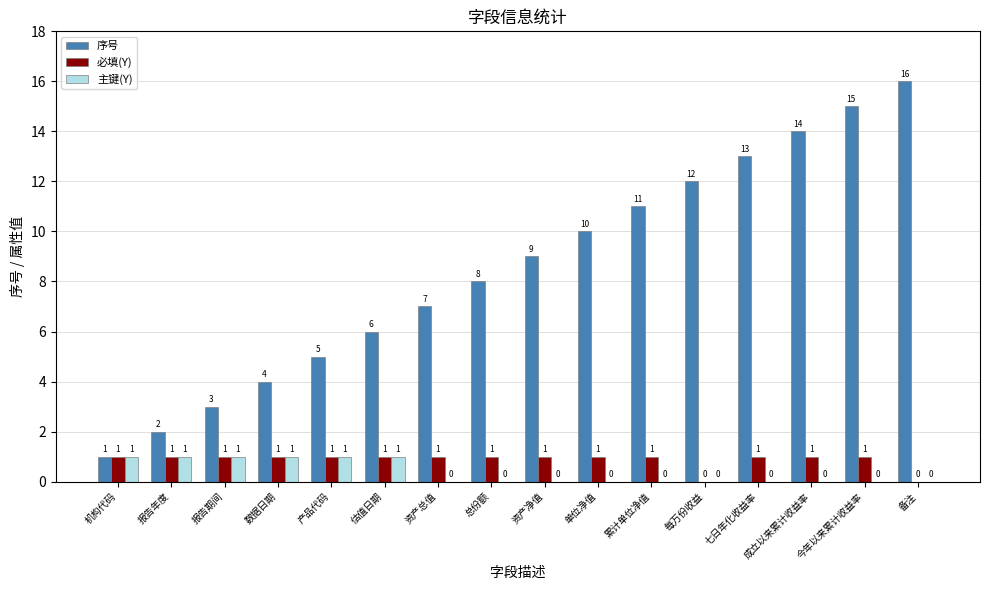

Which series changed the most between 数据日期 and 七日年化收益率?

序号